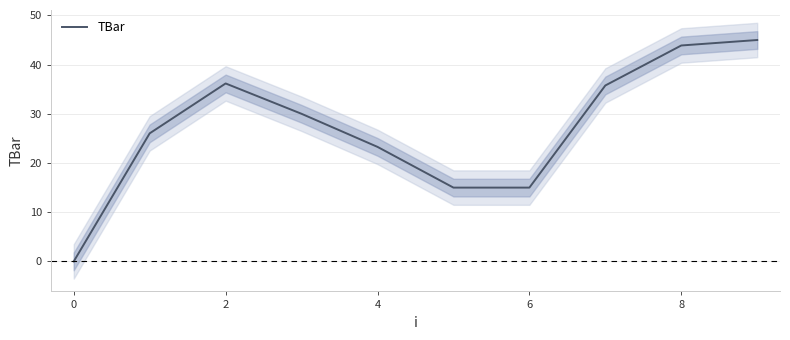

The TBar series shows 15.0 at 6. True or false?

True